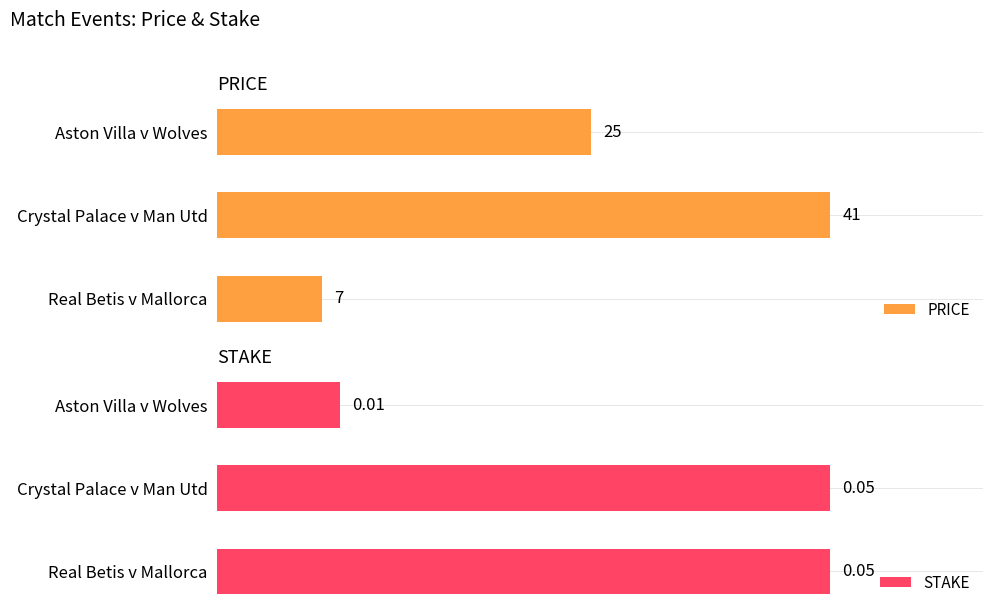

List the labels in order of PRICE value, largest first.

Crystal Palace v Man Utd, Aston Villa v Wolves, Real Betis v Mallorca